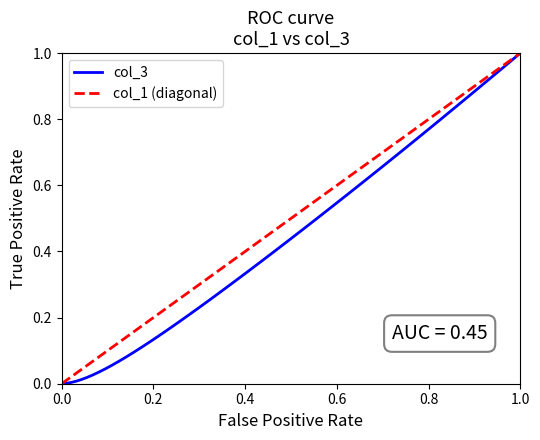

Rank the series by their average value, from lowest to highest.

col_3, col_1 (diagonal)